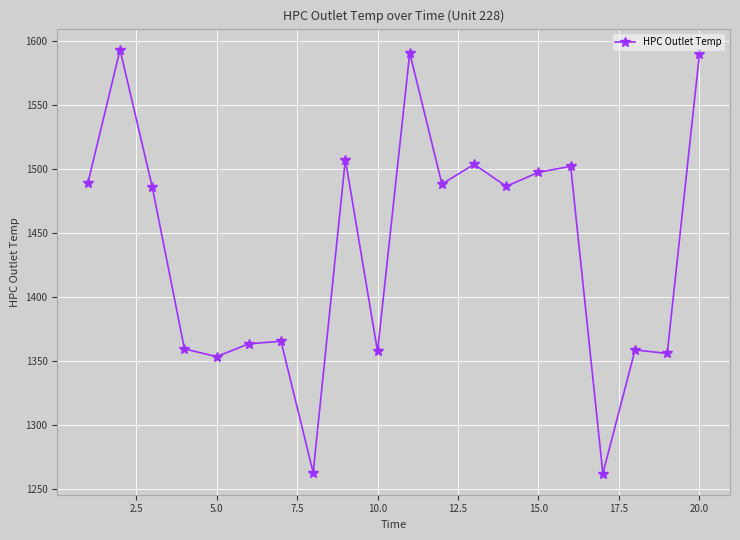

What is the difference between the second highest and second lowest values?

327.3